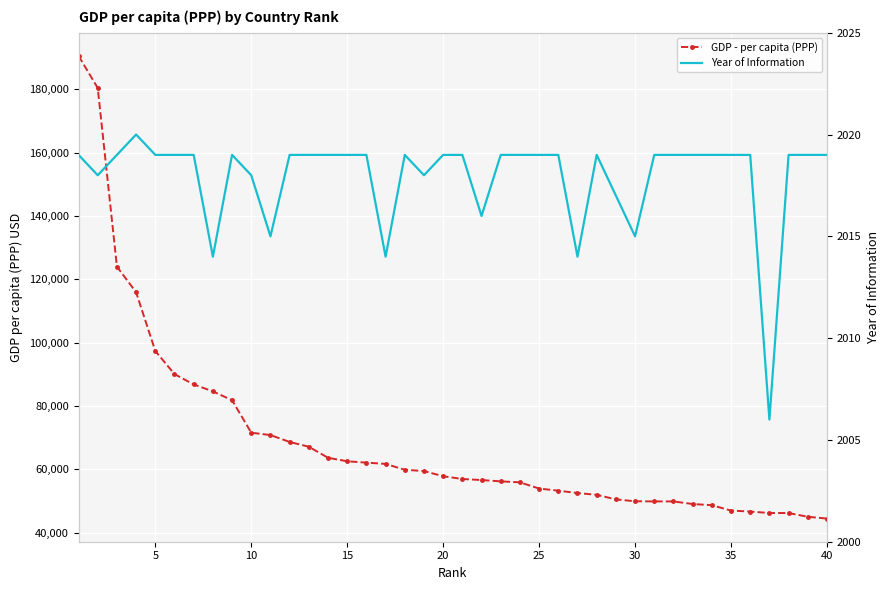

True or false: GDP - per capita (PPP) has more than 1 interior local peaks.

False